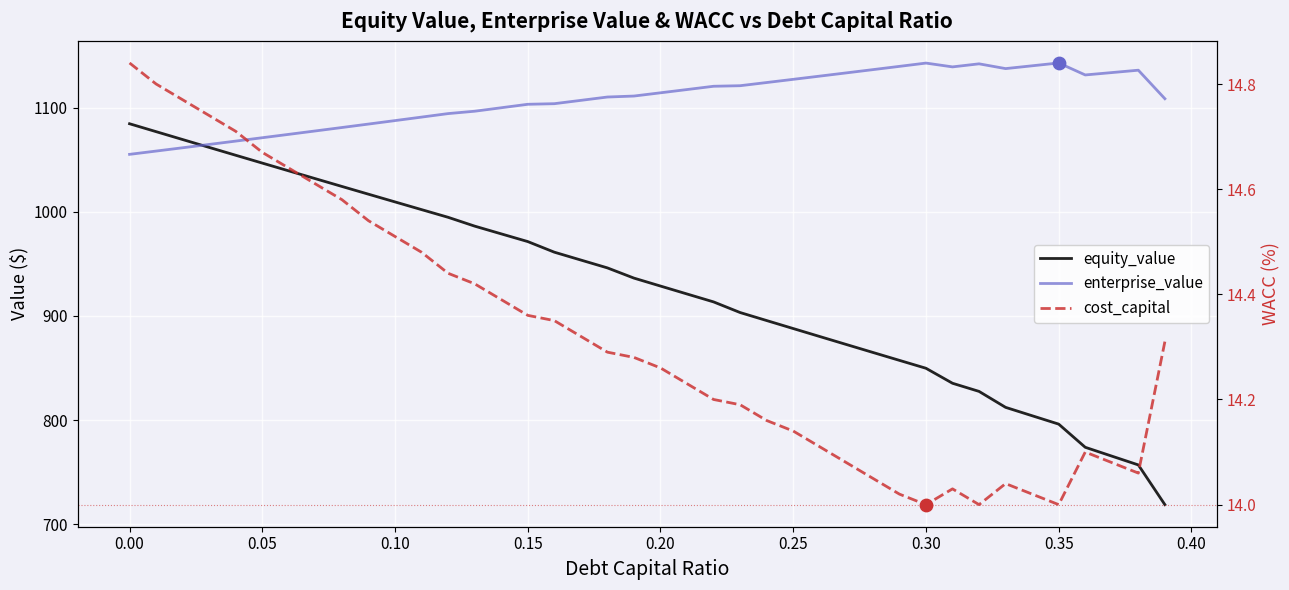

At how many categories does at least one series exceed 446?

40